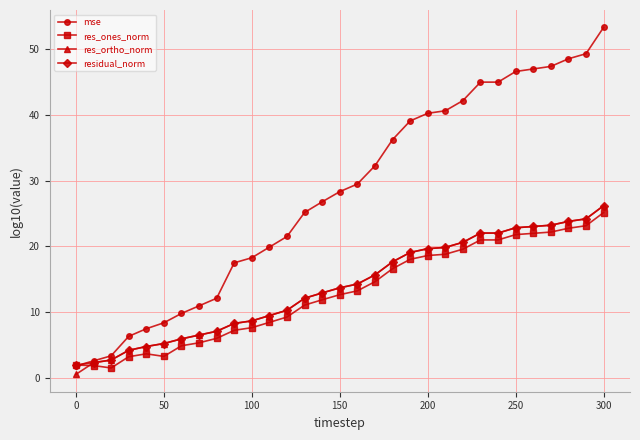

Which series has the largest range (max minus min)?

mse